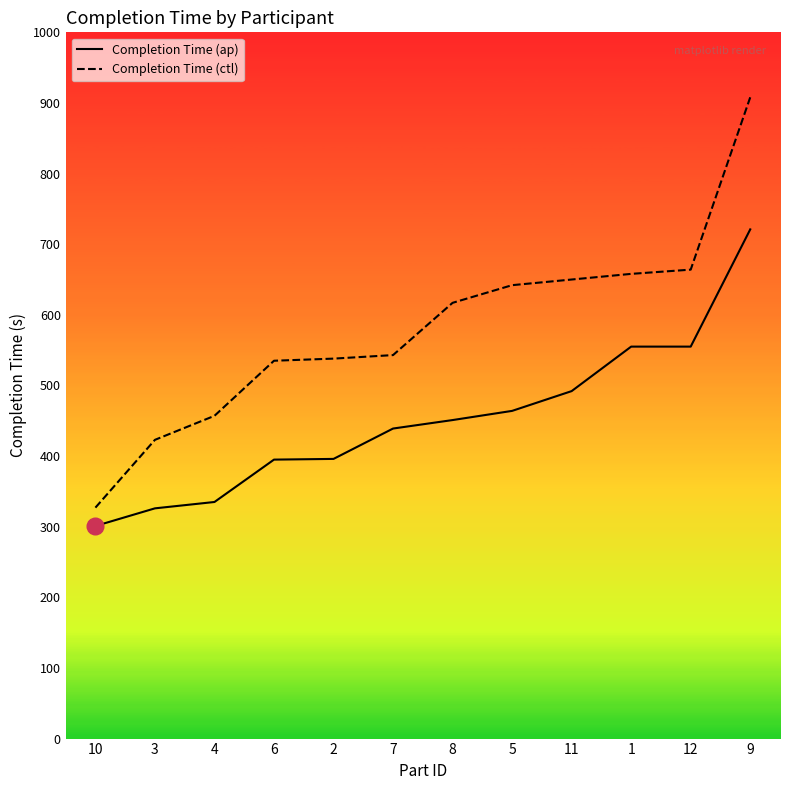

Reading right to left, what are all the values shown in this chart?

Completion Time (ap): 9=721	12=555	1=555	11=492	5=464	8=451	7=439	2=396	6=395	4=335	3=326	10=301
Completion Time (ctl): 9=908	12=664	1=658	11=650	5=642	8=617	7=543	2=538	6=535	4=457	3=423	10=327